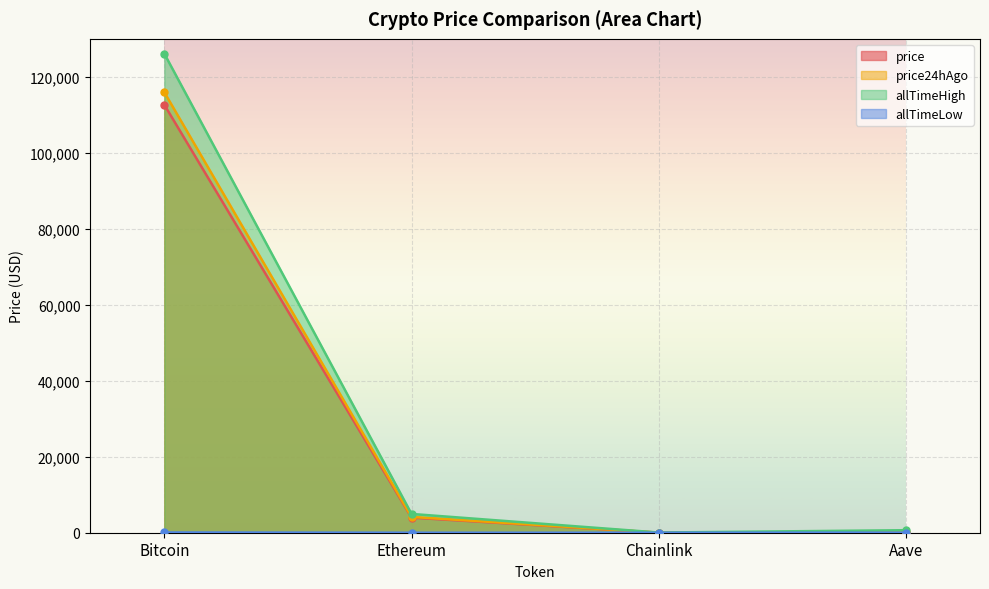

How many categories are shown in the chart?

4